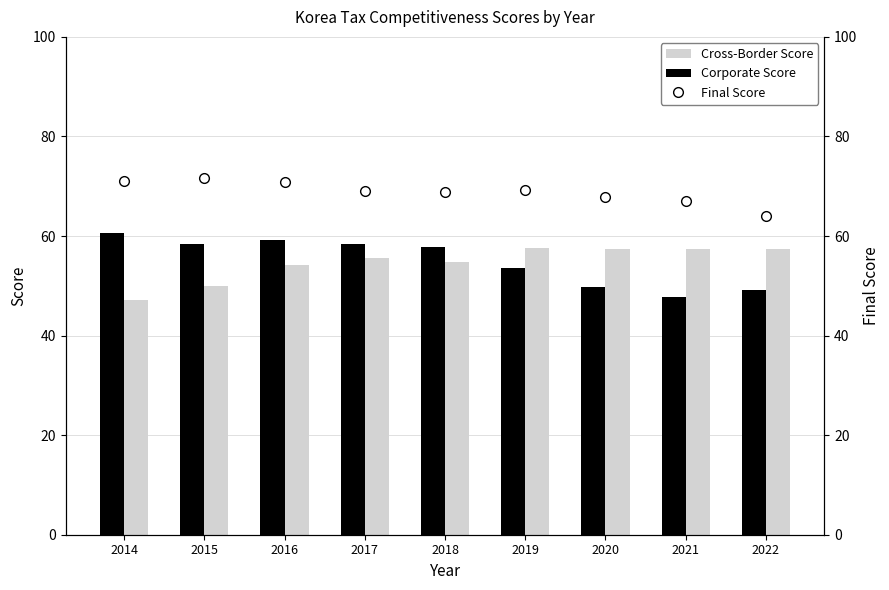

What is the maximum value shown in the chart?

71.6